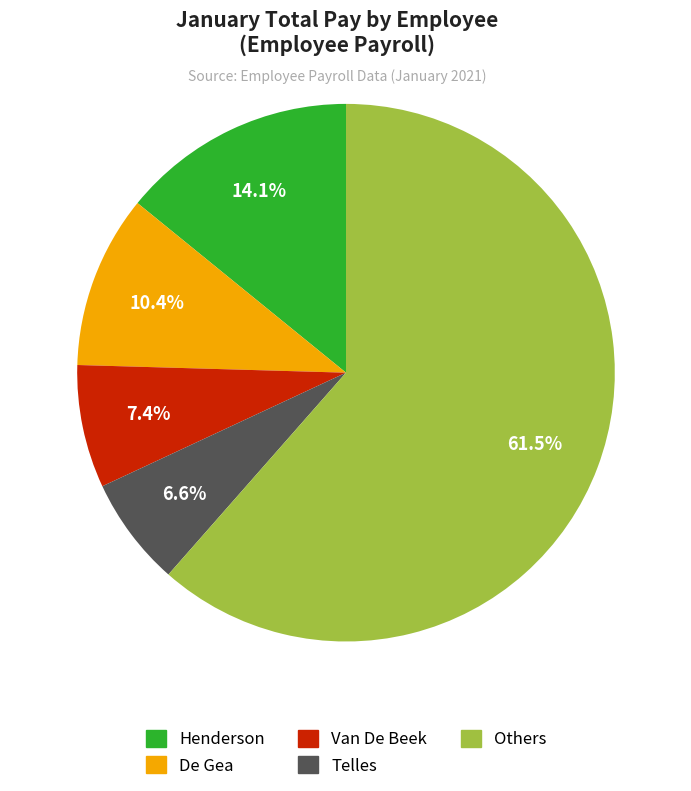

Is there any slice that represents more than half of the pie?

Yes